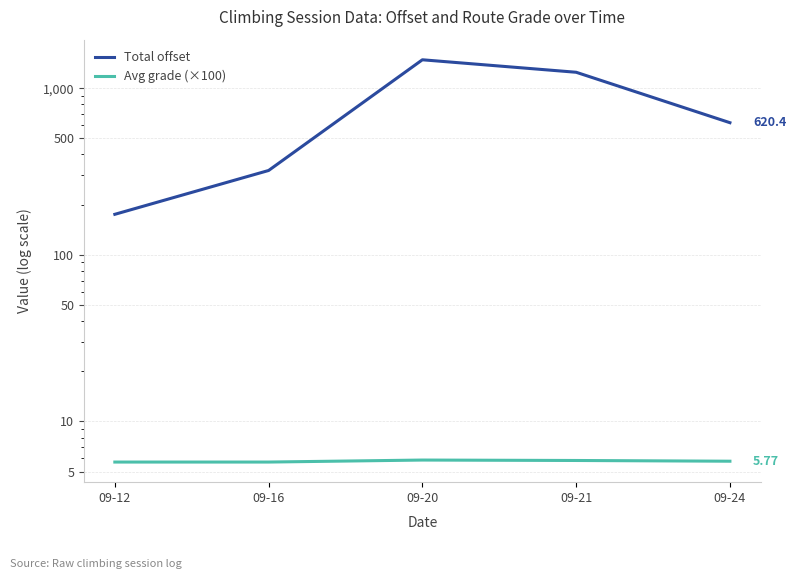

True or false: Avg grade (×100) has more than 0 interior local peaks.

True